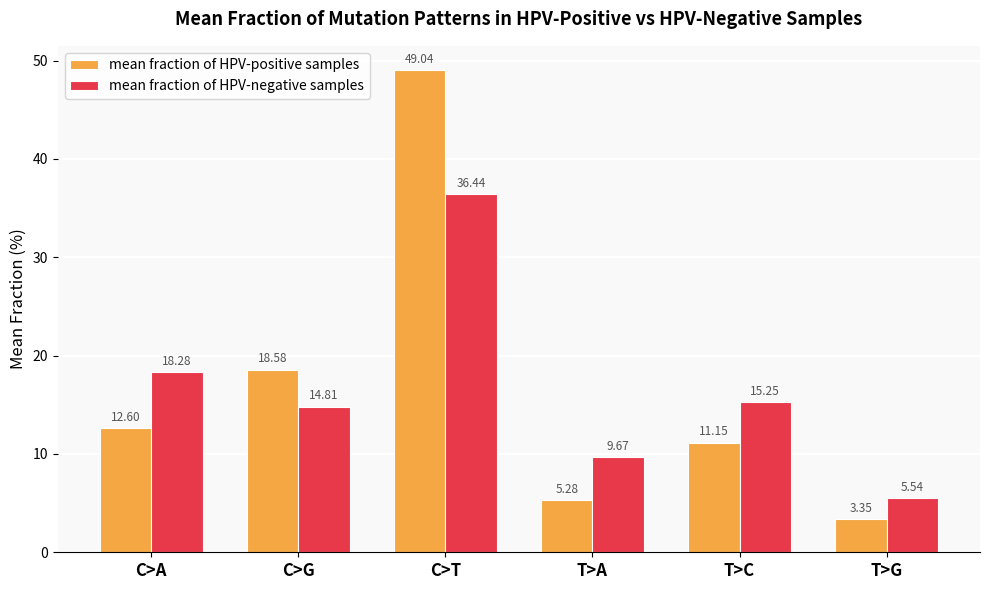

At how many categories does at least one series exceed 39?

1